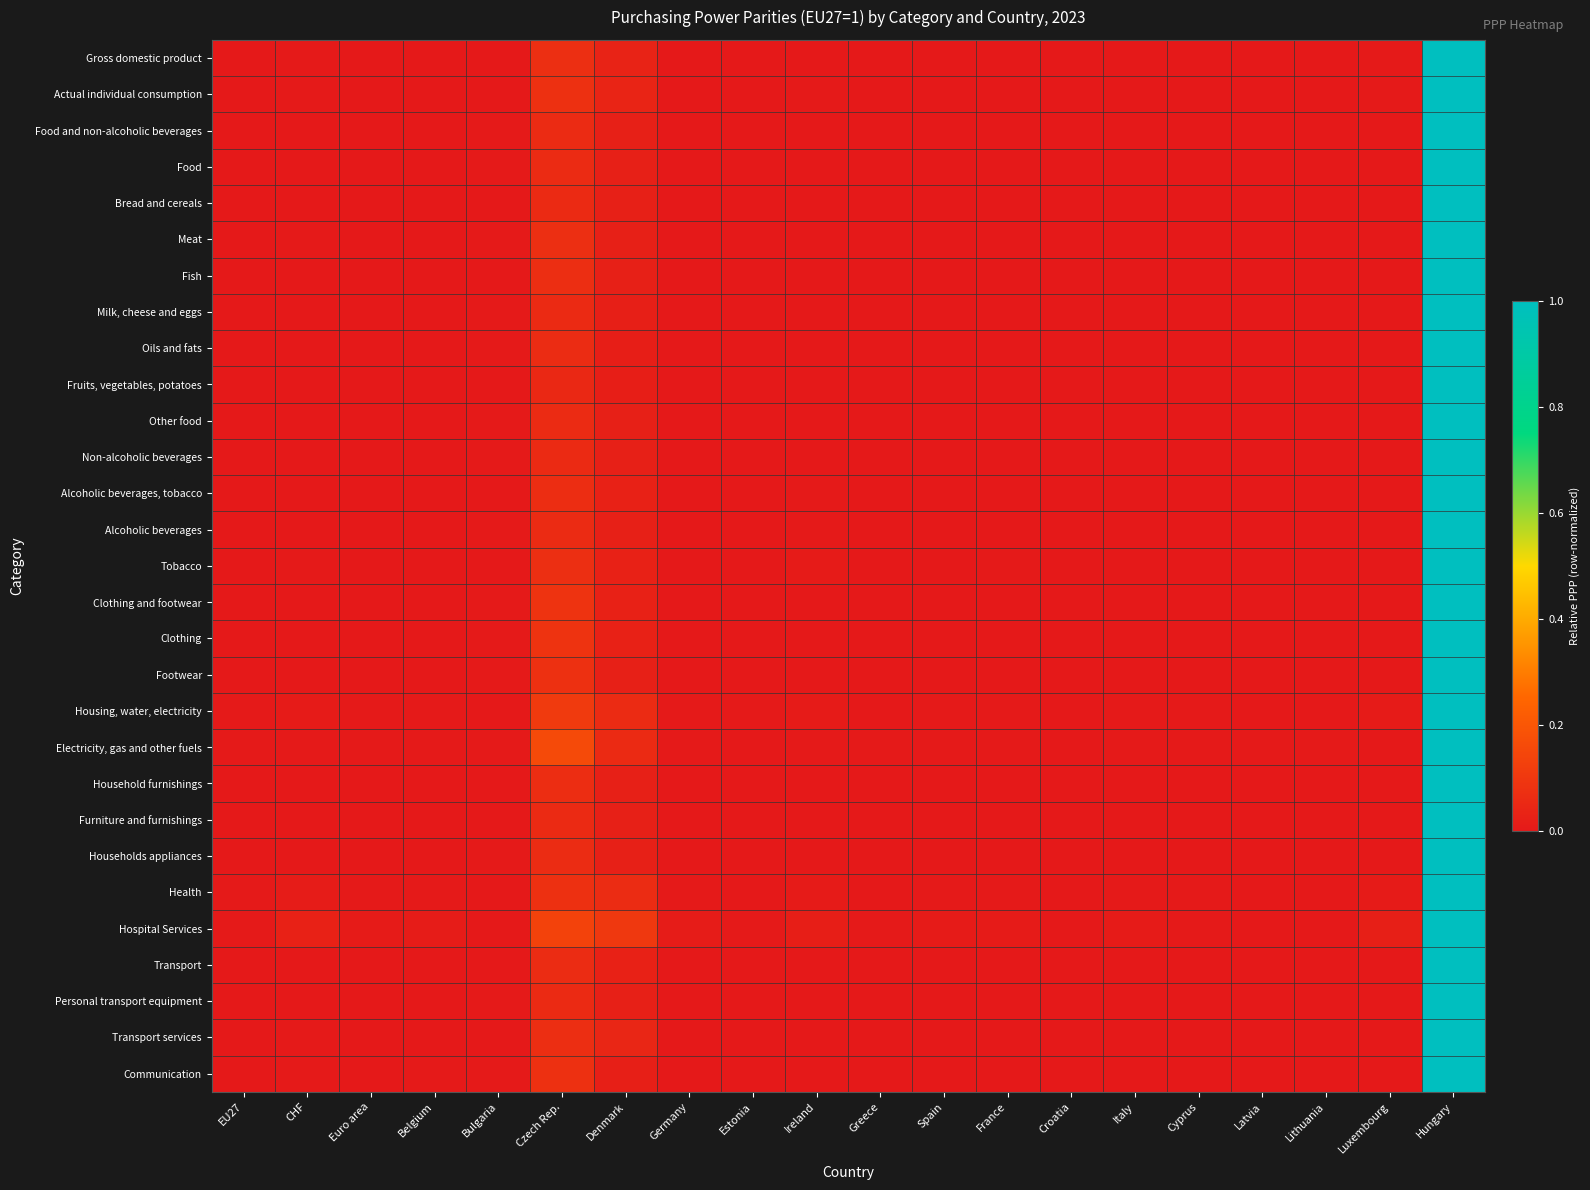

How many distinct data groups are displayed?

29